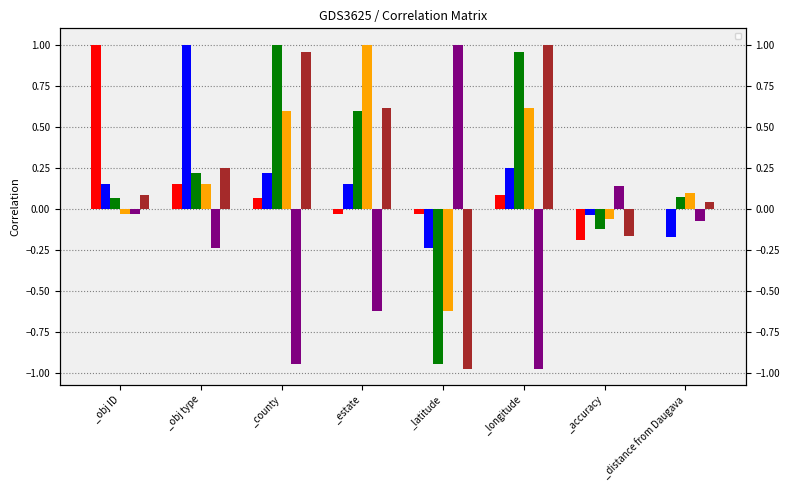

List the series in order of their peak value, lowest first.

_obj ID, _obj type, _county, _estate, _latitude, _longitude